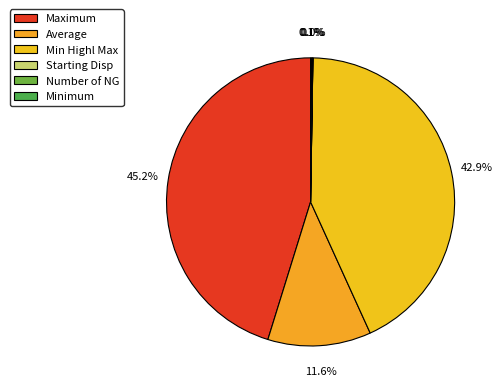

To the nearest percent, what is the difference between the largest and smallest slice percentages?

45%